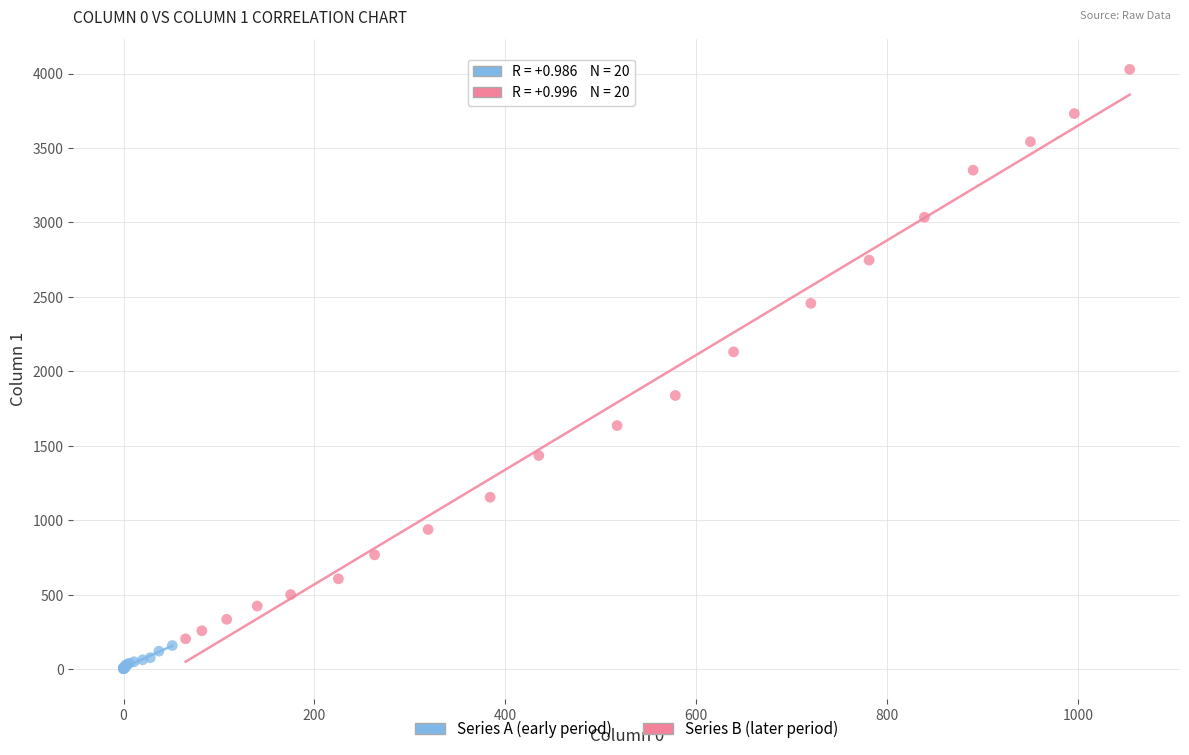

Which series reaches the maximum Y coordinate?

Series B (later period)